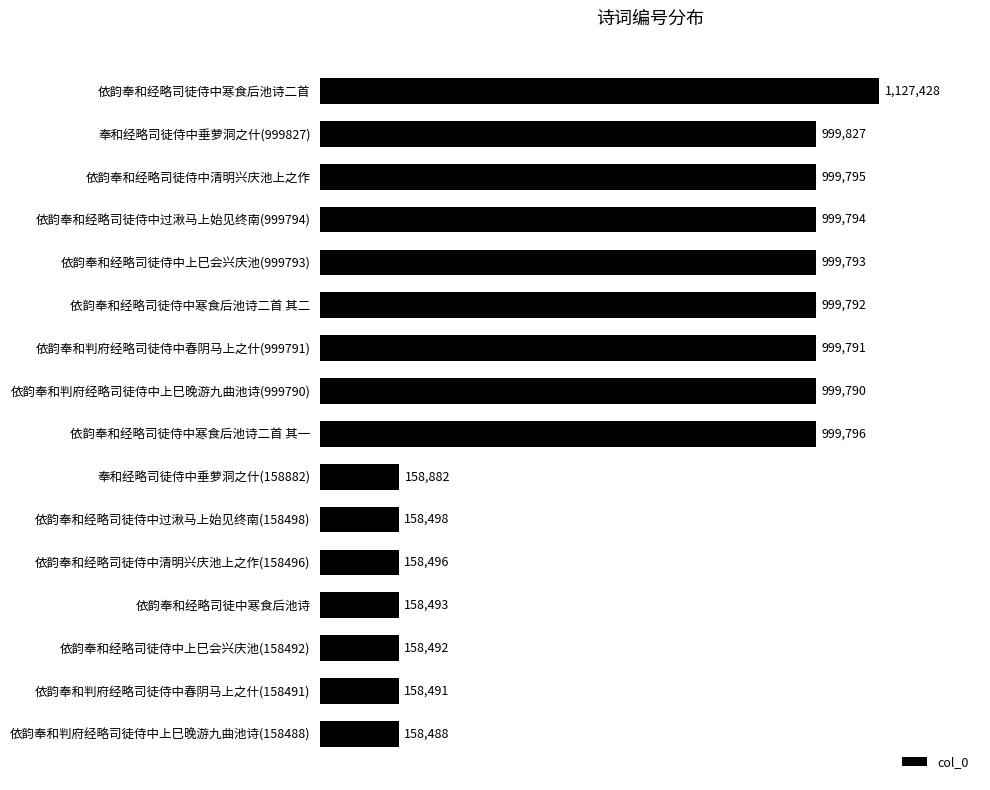

List the labels in order of value, smallest first.

依韵奉和判府经略司徒侍中上巳晚游九曲池诗(158488), 依韵奉和判府经略司徒侍中春阴马上之什(158491), 依韵奉和经略司徒侍中上巳会兴庆池(158492), 依韵奉和经略司徒中寒食后池诗, 依韵奉和经略司徒侍中清明兴庆池上之作(158496), 依韵奉和经略司徒侍中过湫马上始见终南(158498), 奉和经略司徒侍中垂萝洞之什(158882), 依韵奉和判府经略司徒侍中上巳晚游九曲池诗(999790), 依韵奉和判府经略司徒侍中春阴马上之什(999791), 依韵奉和经略司徒侍中寒食后池诗二首 其二, 依韵奉和经略司徒侍中上巳会兴庆池(999793), 依韵奉和经略司徒侍中过湫马上始见终南(999794), 依韵奉和经略司徒侍中清明兴庆池上之作, 依韵奉和经略司徒侍中寒食后池诗二首 其一, 奉和经略司徒侍中垂萝洞之什(999827), 依韵奉和经略司徒侍中寒食后池诗二首